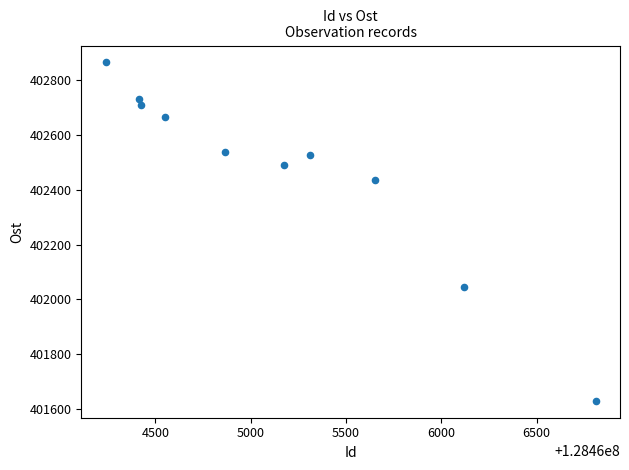

What is the range of Y values (max minus min)?

1235